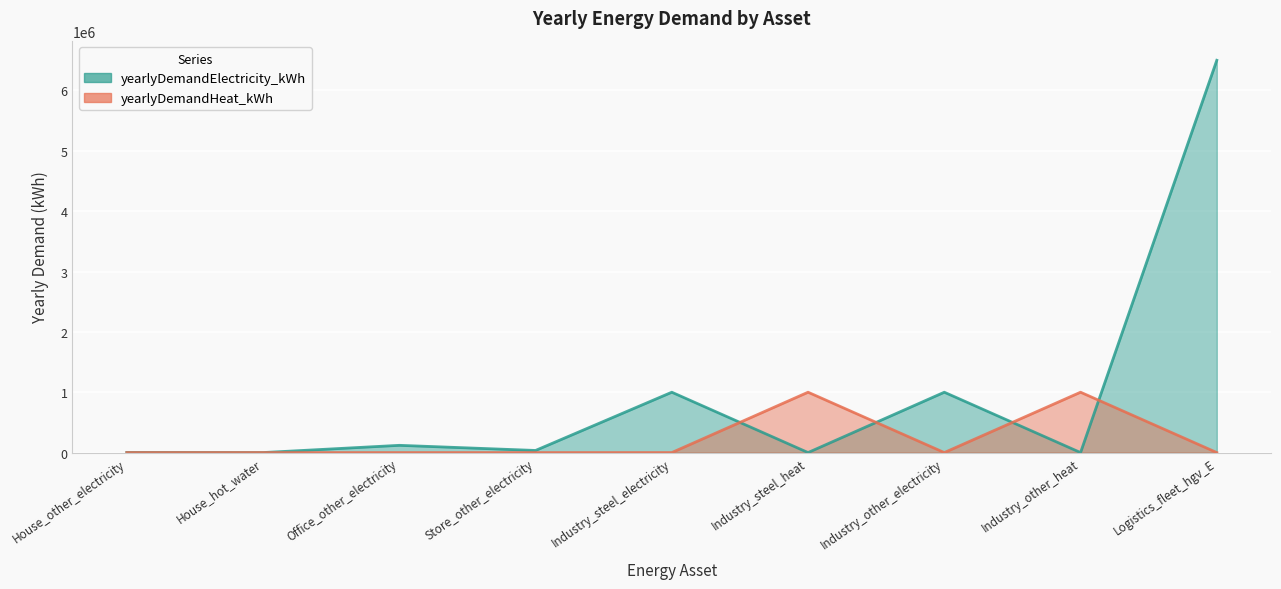

Reading left to right, extract all data points from this chart.

yearlyDemandElectricity_kWh: House_other_electricity=2479	House_hot_water=0	Office_other_electricity=120000	Store_other_electricity=35000	Industry_steel_electricity=1000000	Industry_steel_heat=0	Industry_other_electricity=1000000	Industry_other_heat=0	Logistics_fleet_hgv_E=6500000
yearlyDemandHeat_kWh: House_other_electricity=0	House_hot_water=30	Office_other_electricity=0	Store_other_electricity=0	Industry_steel_electricity=0	Industry_steel_heat=1000000	Industry_other_electricity=0	Industry_other_heat=1000000	Logistics_fleet_hgv_E=0